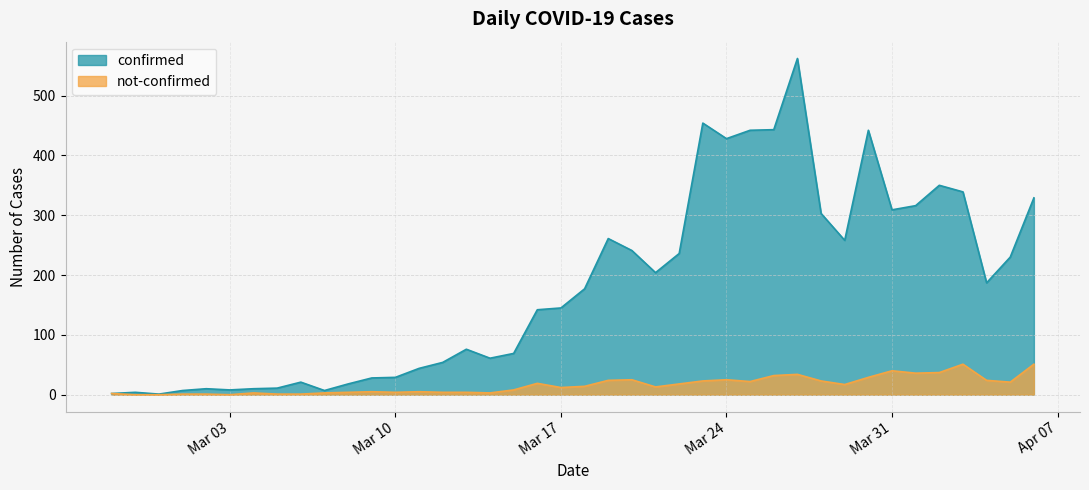

How many lines are shown in the chart?

2